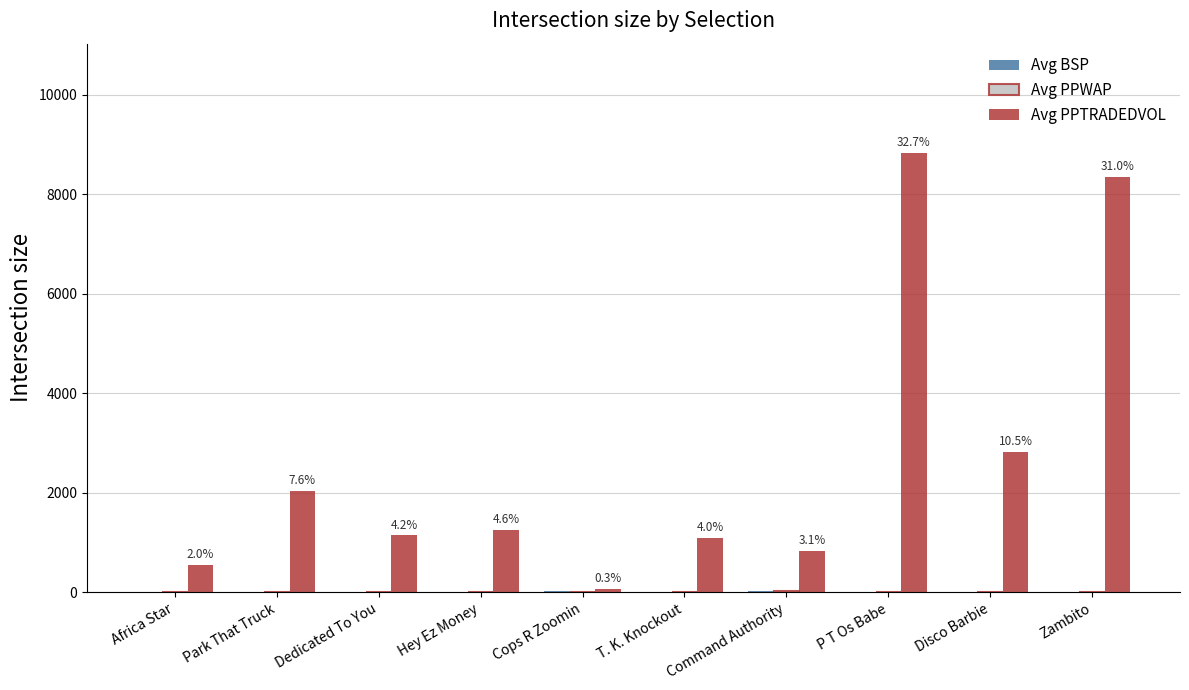

At which label is Avg PPTRADEDVOL closest to 4444?

Disco Barbie